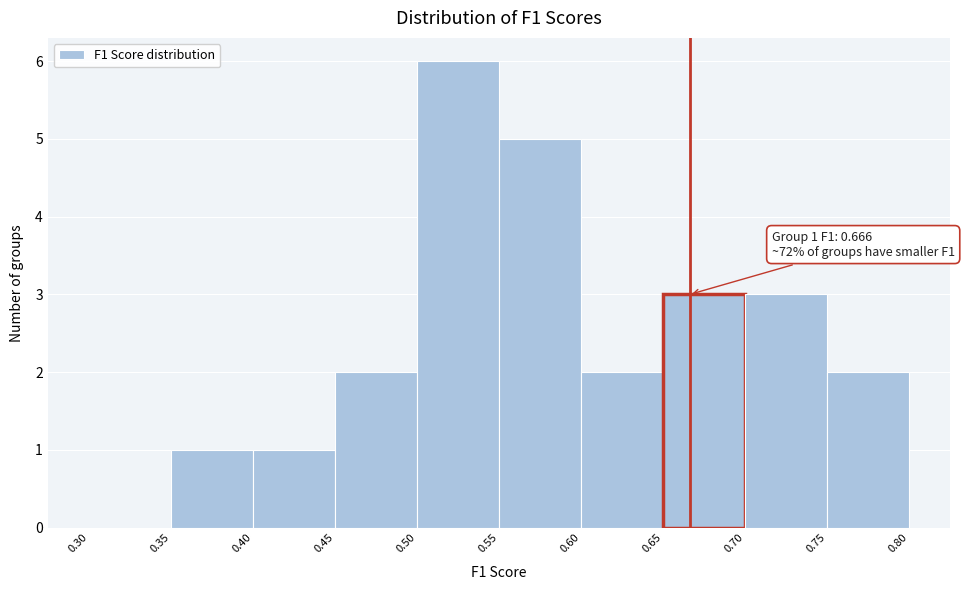

Which range on the x-axis has the tallest bar?

0.50 to 0.55